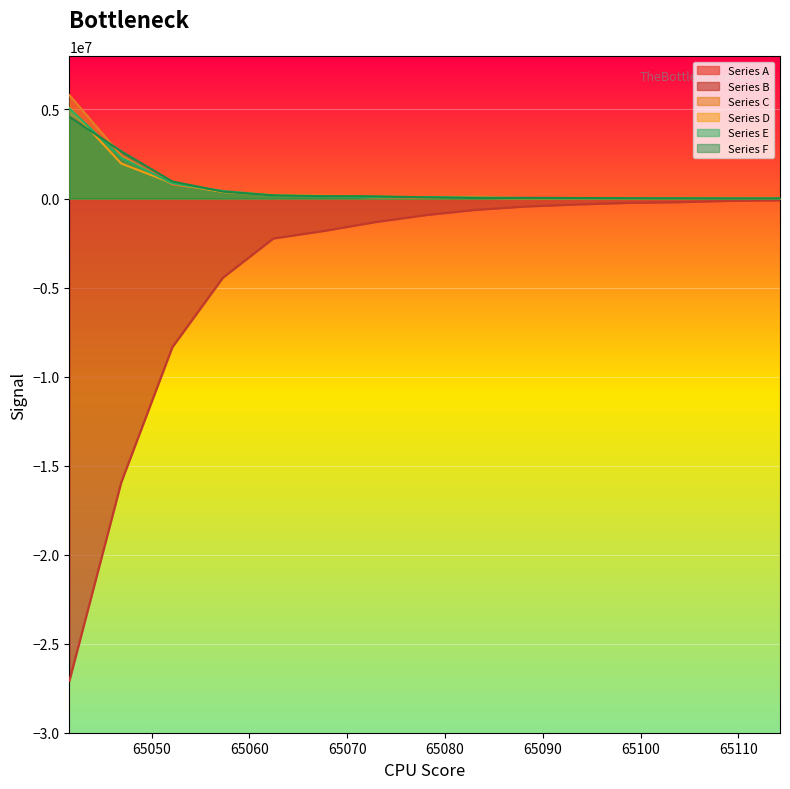

Which series has the widest spread of values?

Series B